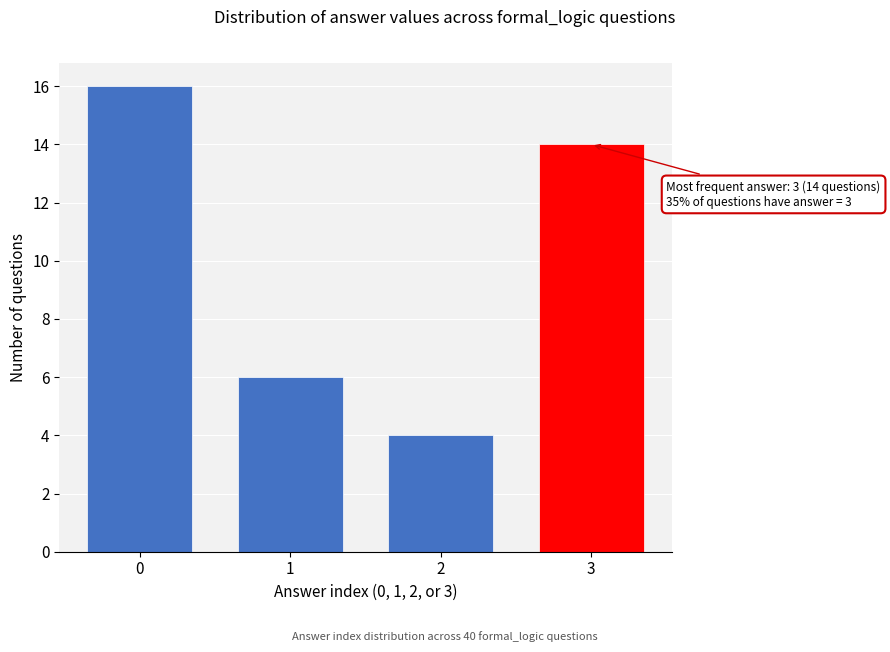

Reading left to right, extract all data points from this chart.

0=16	1=6	2=4	3=14